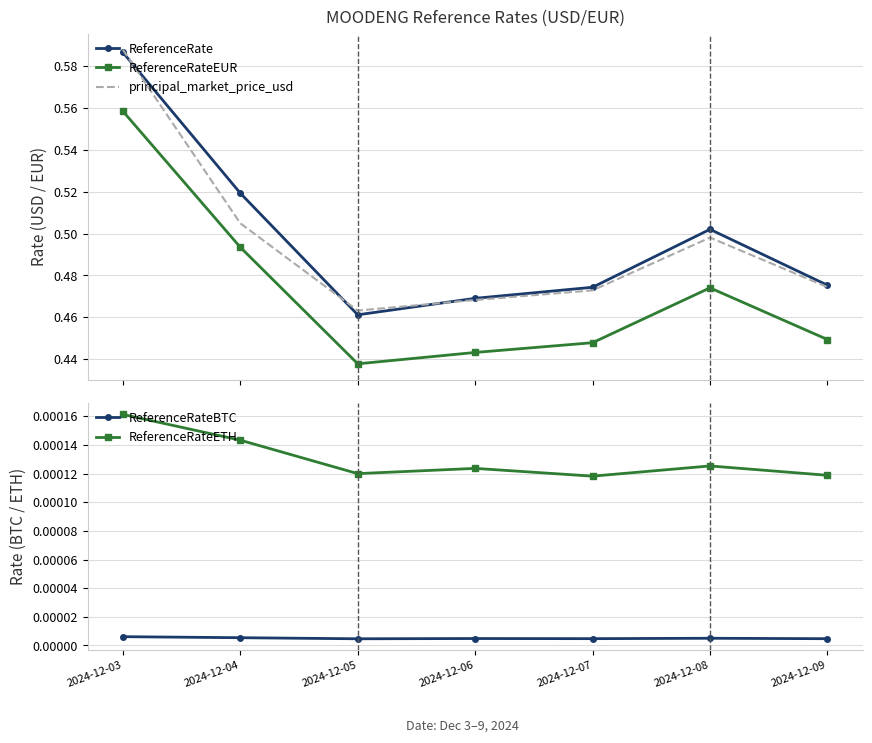

Is this an area chart (filled region under the line)?

No